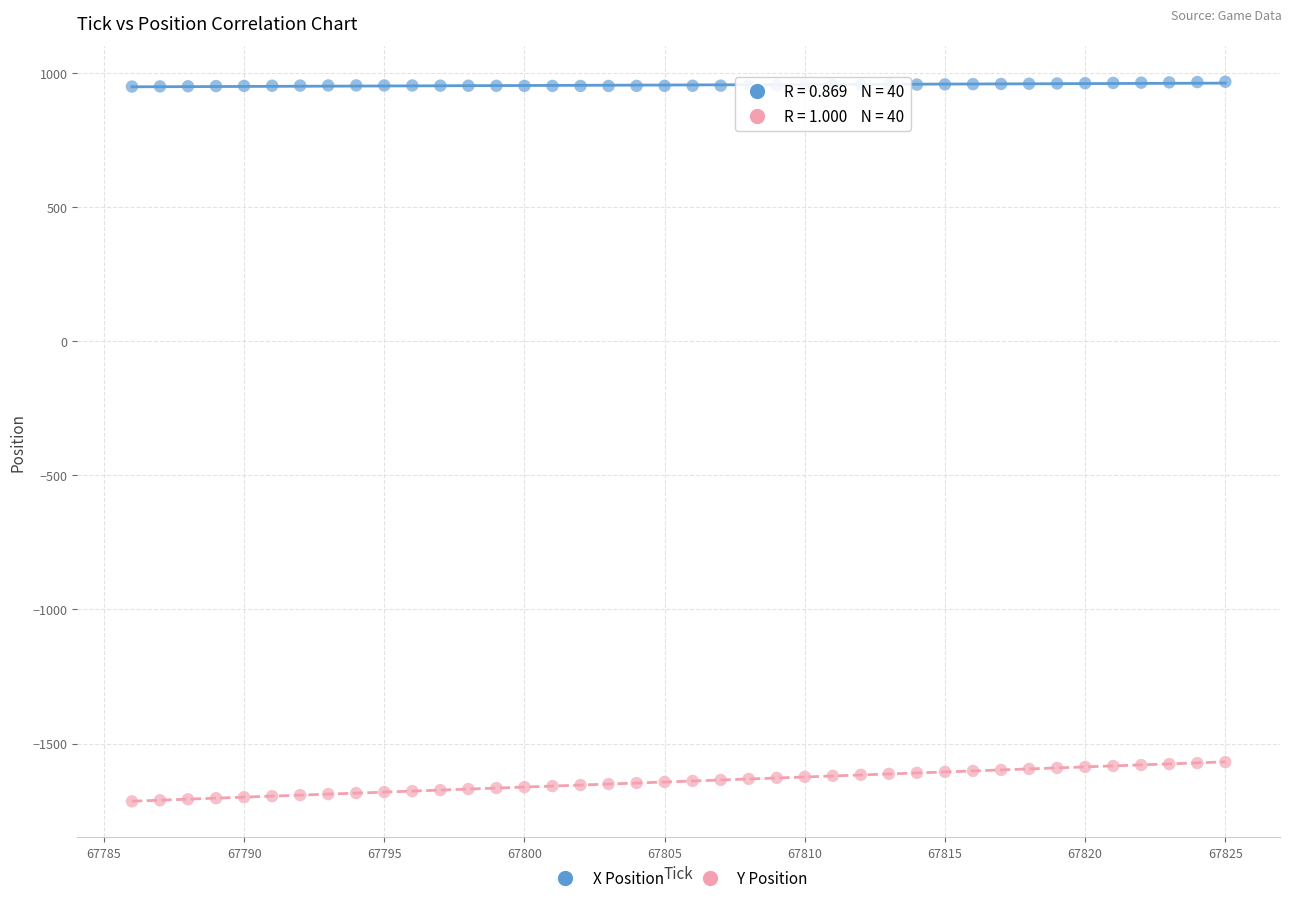

Which series reaches the minimum Y coordinate?

Y Position